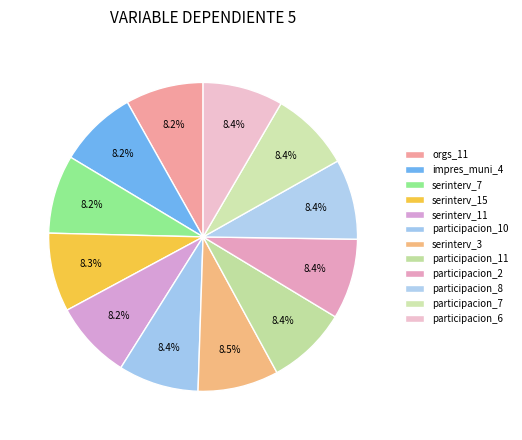

Do participacion_6 and orgs_11 together represent more than half of the pie?

No